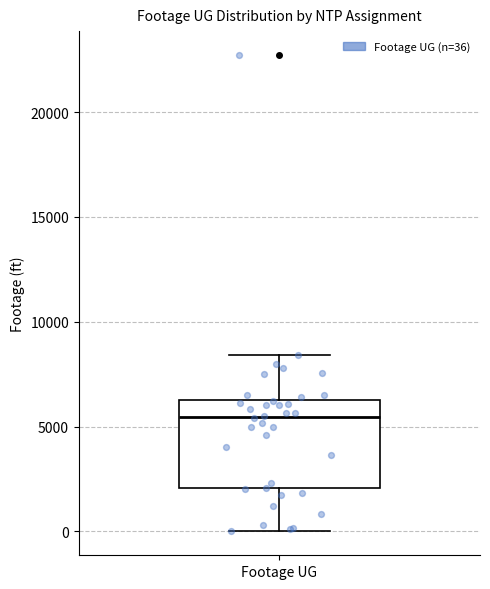

Read this box plot against the y-axis: the position of the median line, the range covered by the box, and the ends of both whiskers. The values are not printed on the chart, so give them approximately, as read against the axis.

median 5500, box 2000 to 6500, whiskers 0 to 8500